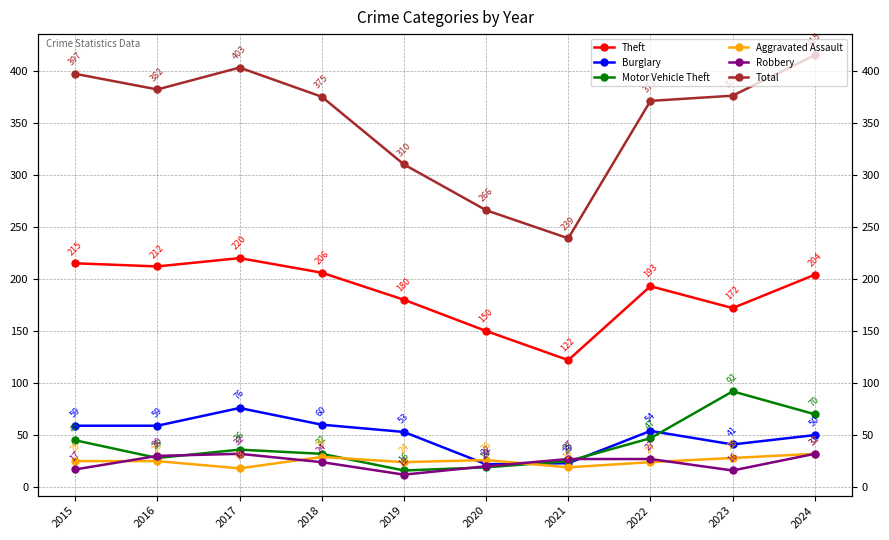

What are all the series names shown in the legend?

Theft, Burglary, Motor Vehicle Theft, Aggravated Assault, Robbery, Total